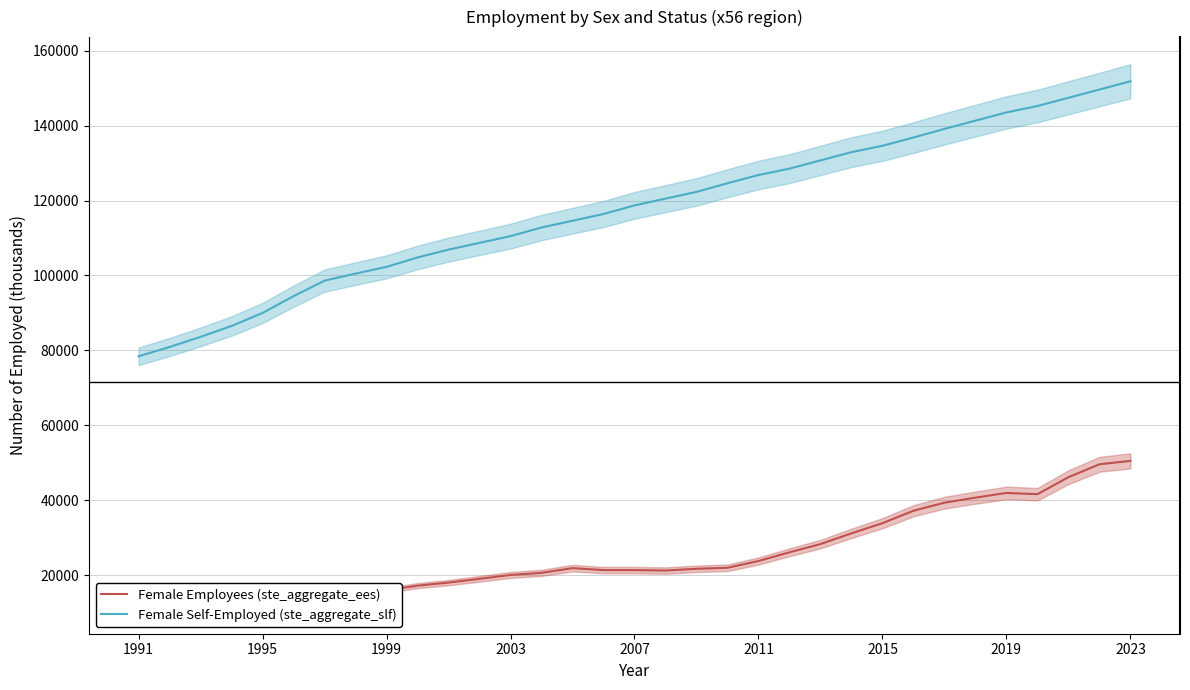

What is the difference between the second highest and second lowest values in the Female Self-Employed (ste_aggregate_slf) series?

68676.8